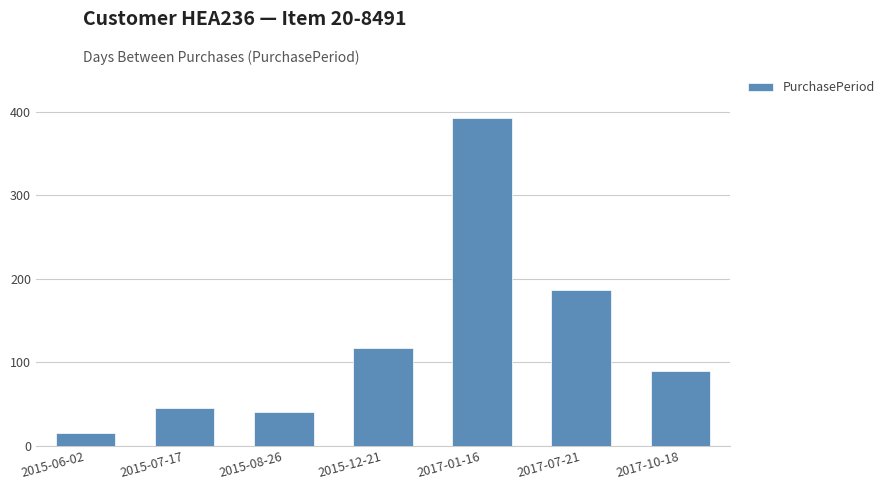

How many data points are less than 89?

3